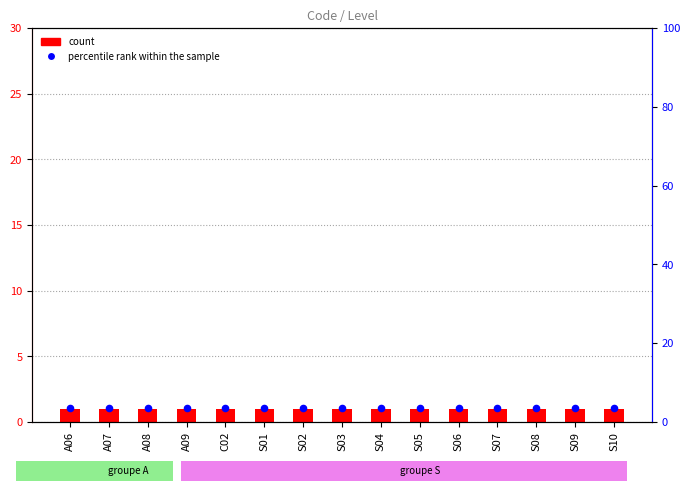

Is the value of percentile rank within the sample at S06 greater than the value of count at S02?

Yes